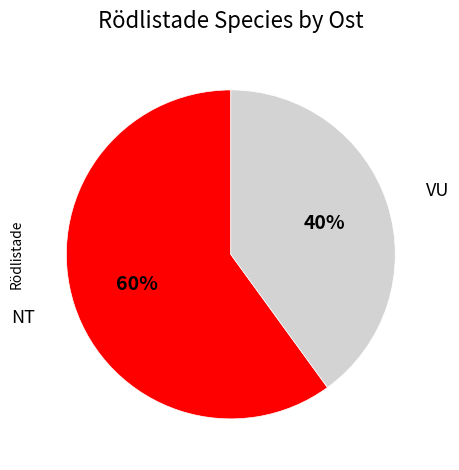

Which slice is the largest?

NT